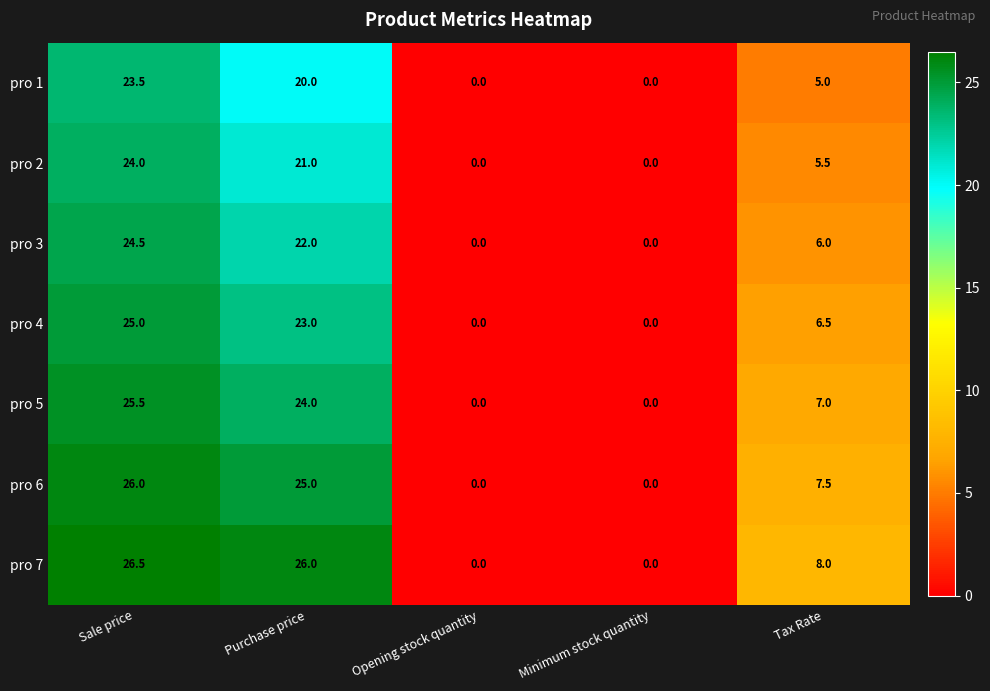

Rank the series by their average value, from highest to lowest.

pro 7, pro 6, pro 5, pro 4, pro 3, pro 2, pro 1